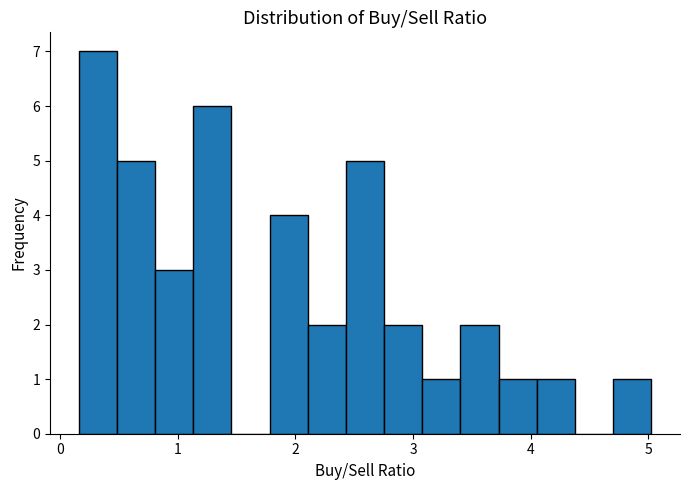

Around what value on the x-axis is the tallest bar? Give the approximate position of its centre, as read against the axis.

0.3